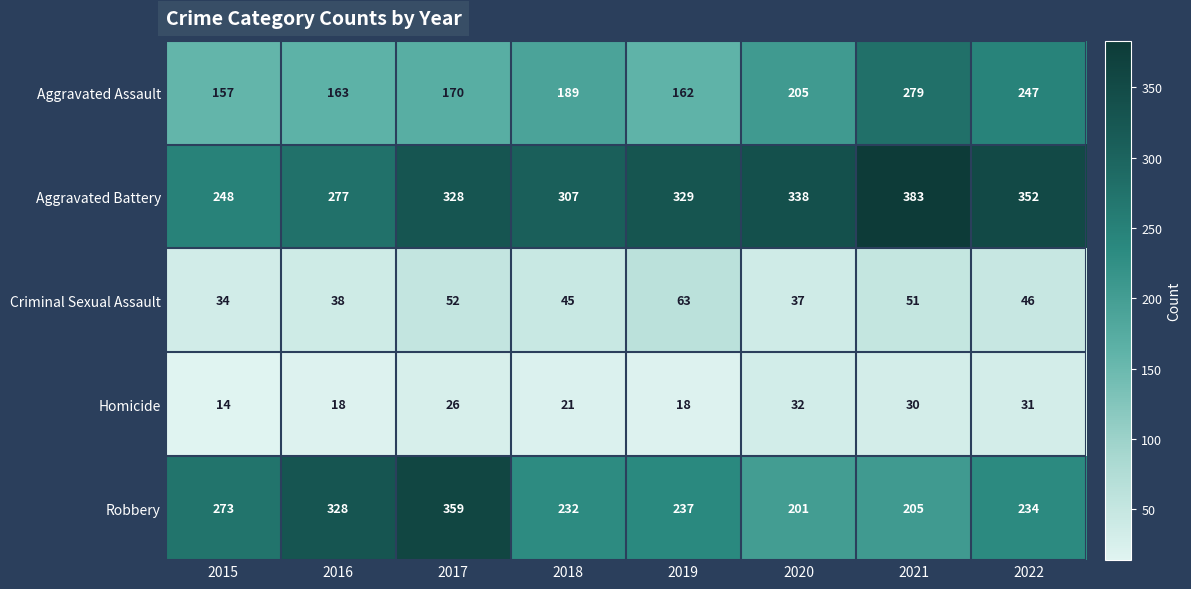

What is the difference between the maximum and second lowest values in the Aggravated Assault series?

117